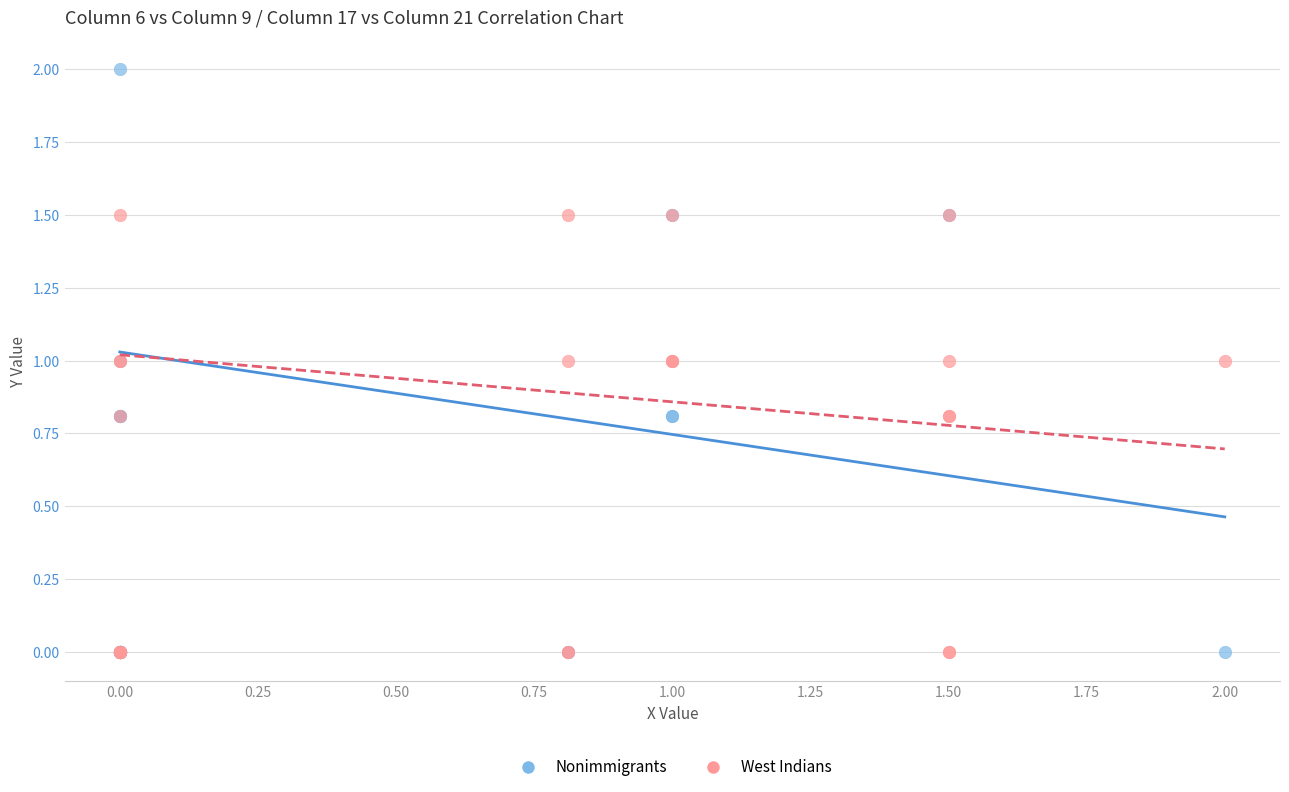

What are all the series names shown in the legend?

Nonimmigrants, West Indians